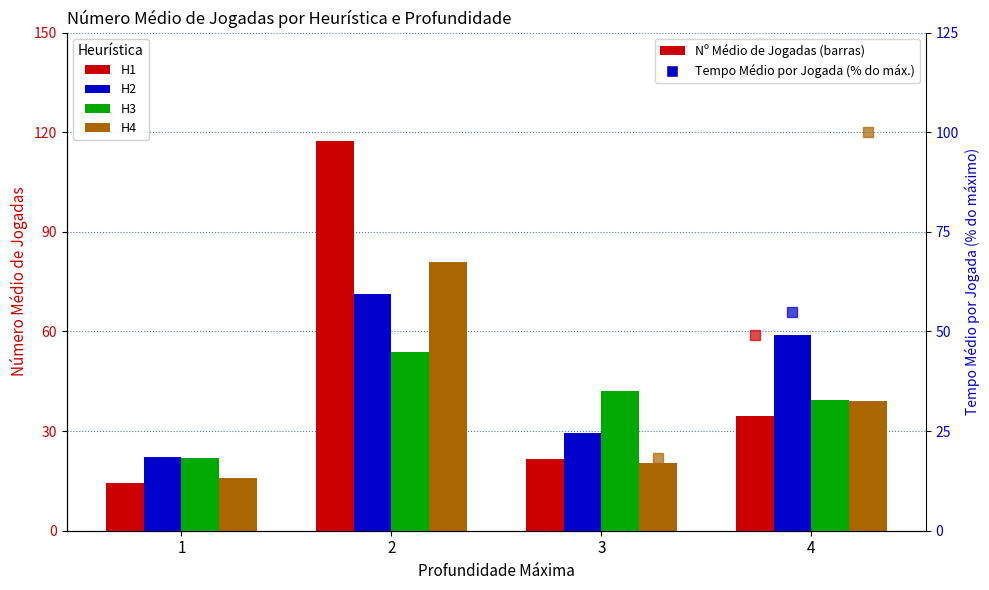

Where does the H2 series first go above 59?

2